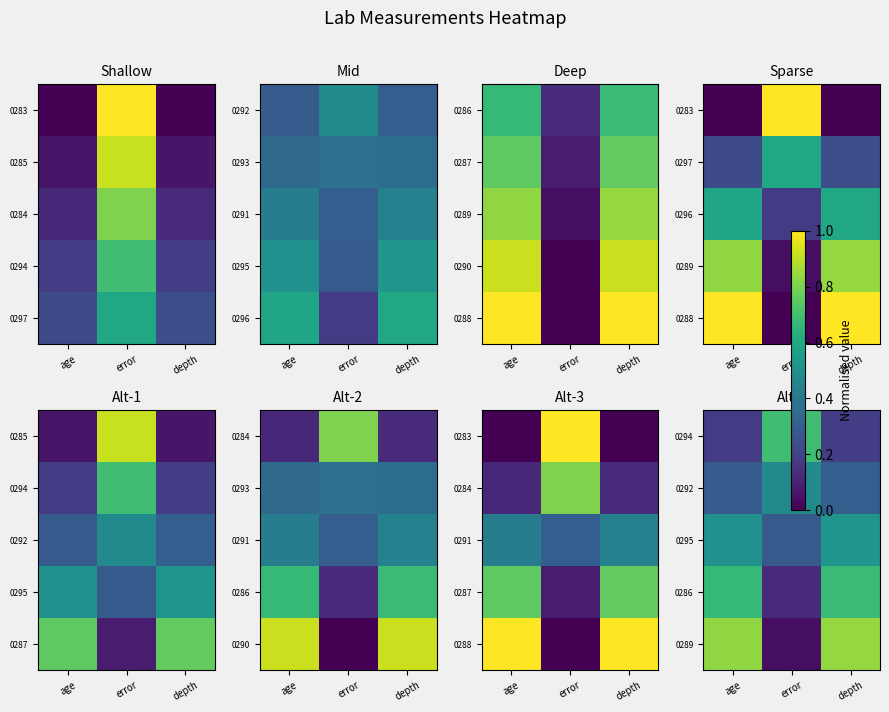

What is the total value across all series at age?

2.5